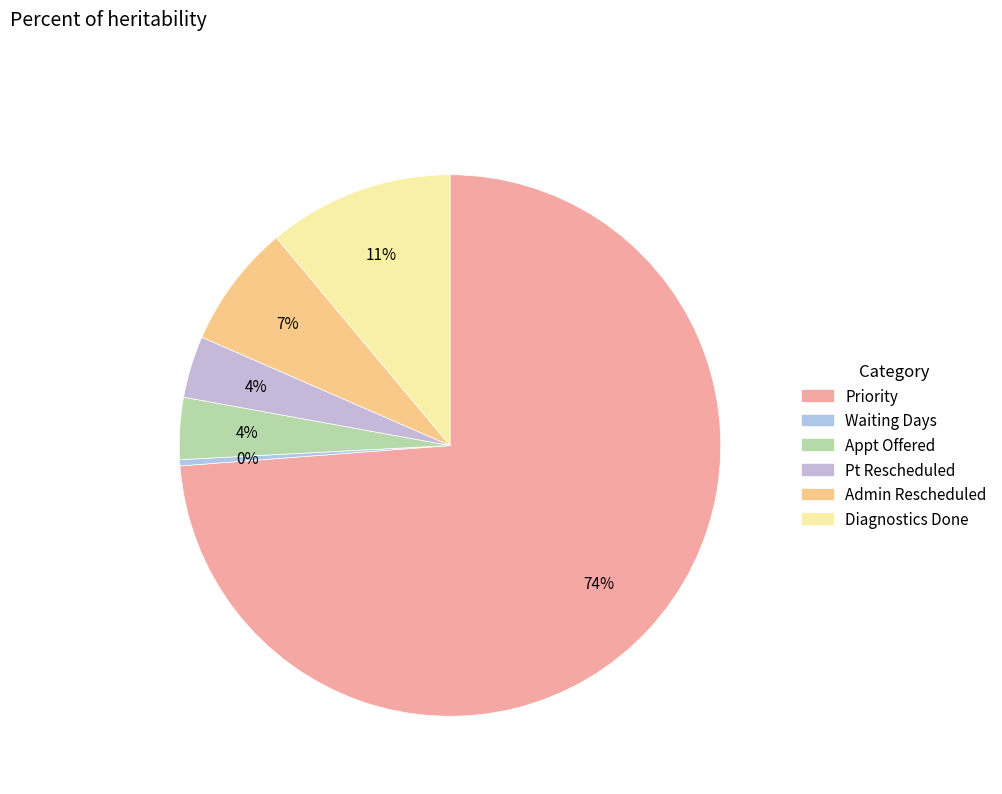

Which category accounts for the majority?

Priority